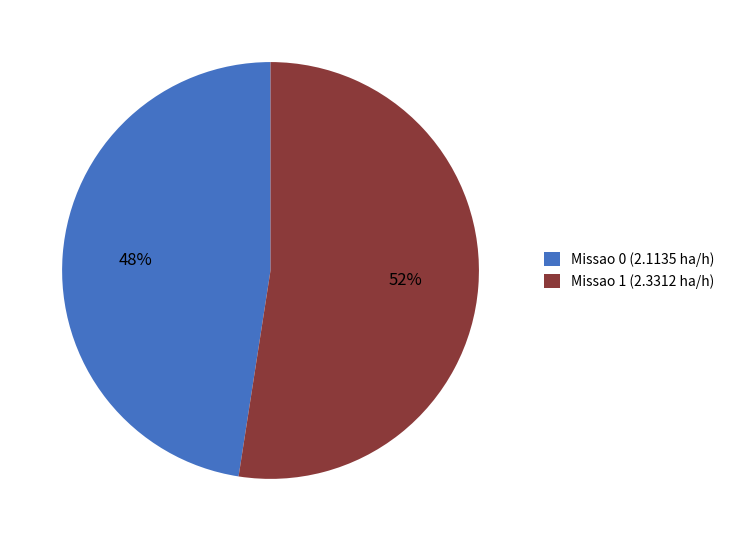

Rank the categories by value from lowest to highest.

Missao 0 (2.1135 ha/h), Missao 1 (2.3312 ha/h)